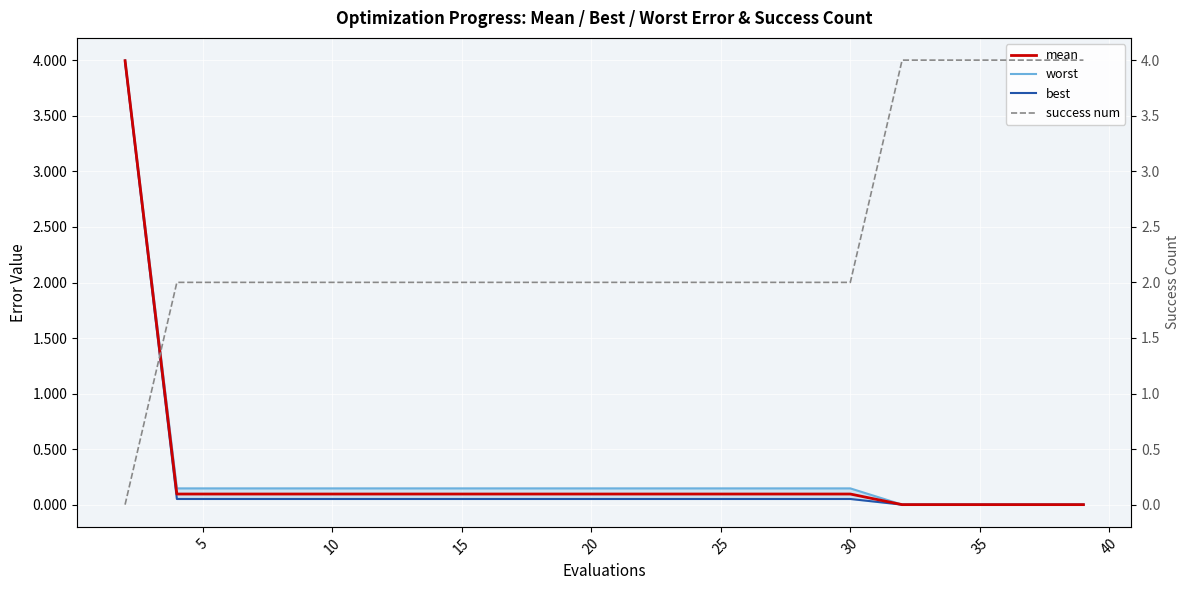

Is this an area chart (filled region under the line)?

No